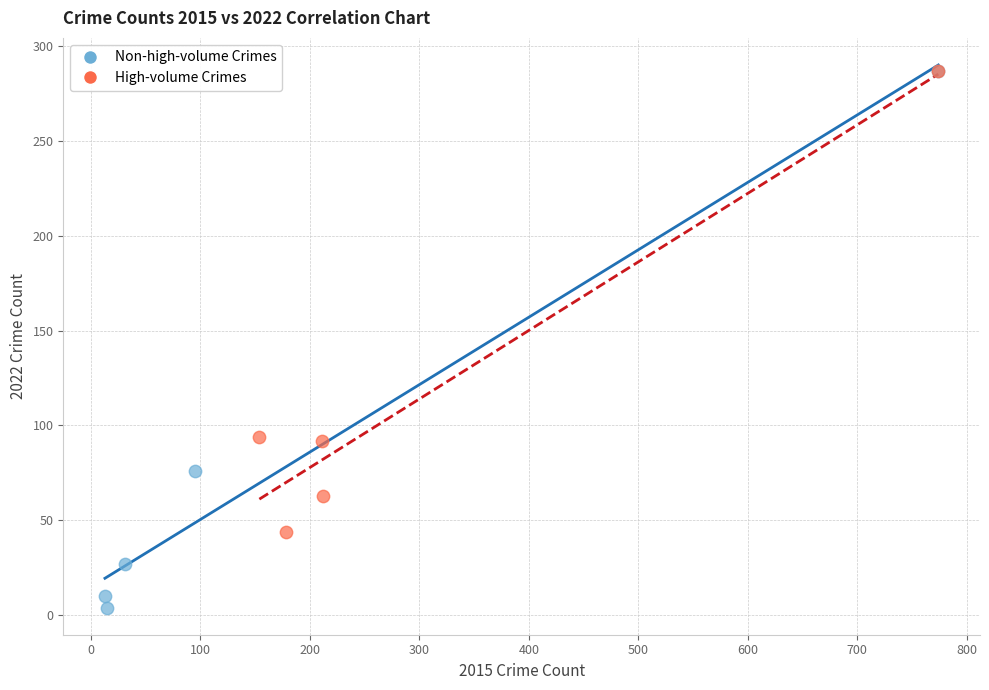

Which series has the widest spread of Y values?

Non-high-volume Crimes